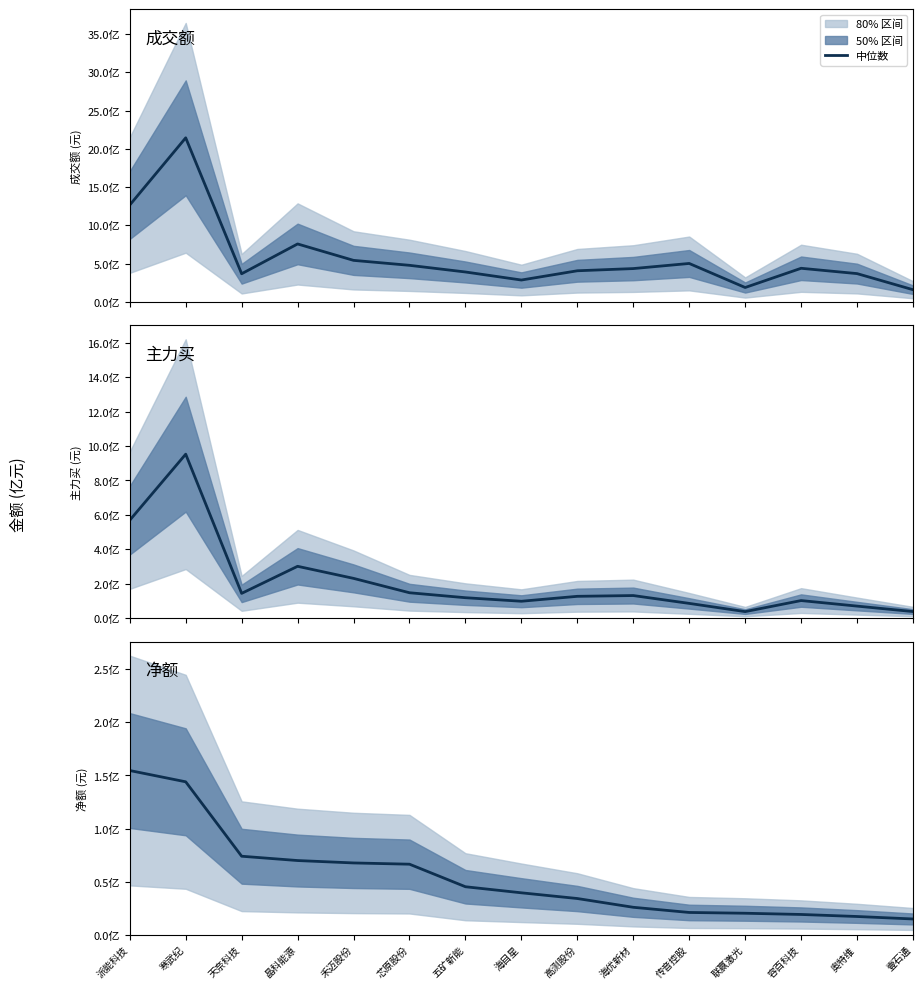

Is this an area chart (filled region under the line)?

No